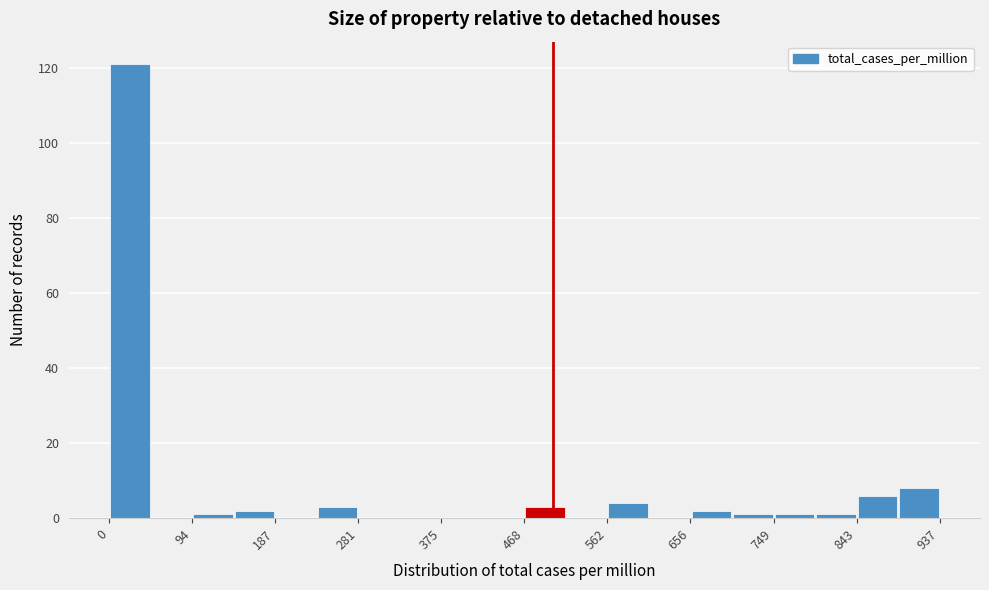

What is the height of the bar covering 0 to 50 on the x-axis? Neither the bar edges nor the heights are printed on the chart, so give them approximately, as read against the axes.

122